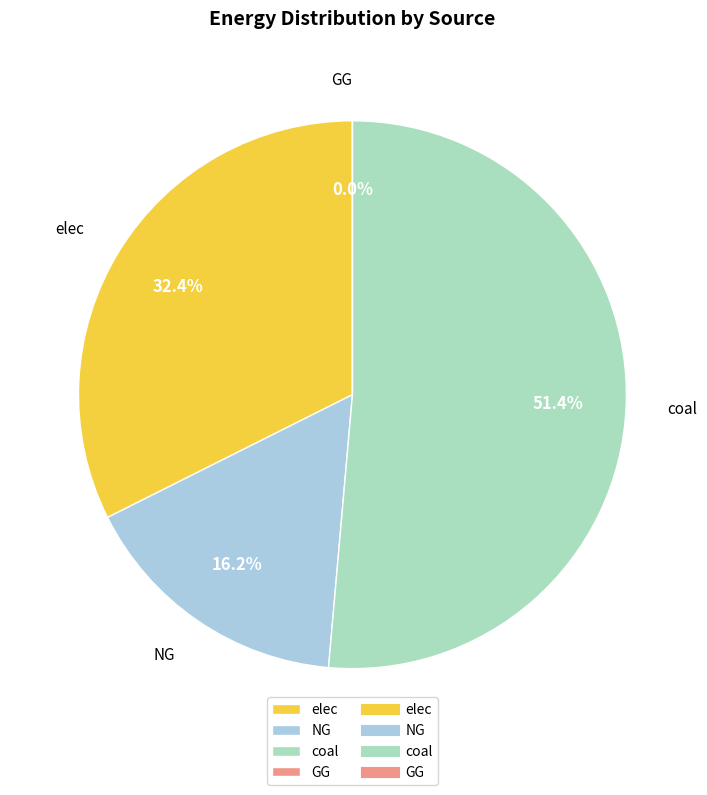

Is the sum of NG and GG greater than half?

No